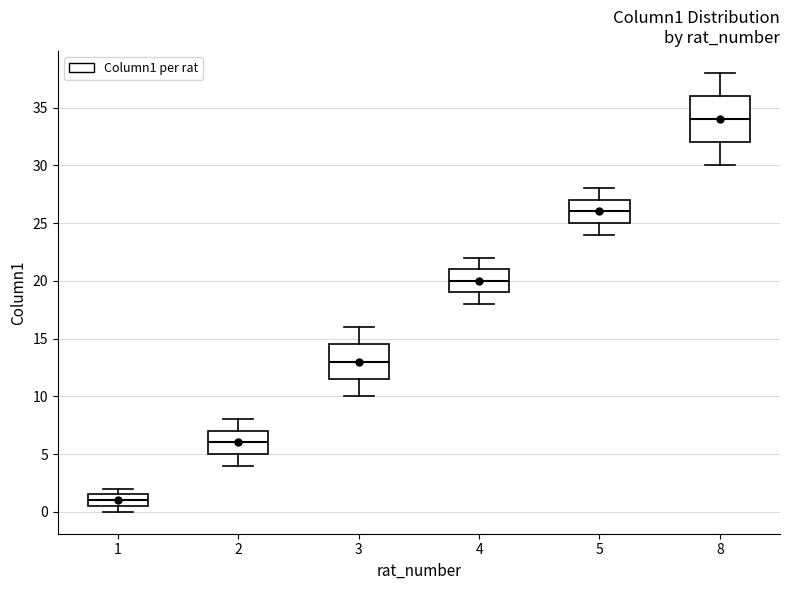

Which box has the lowest median line?

1